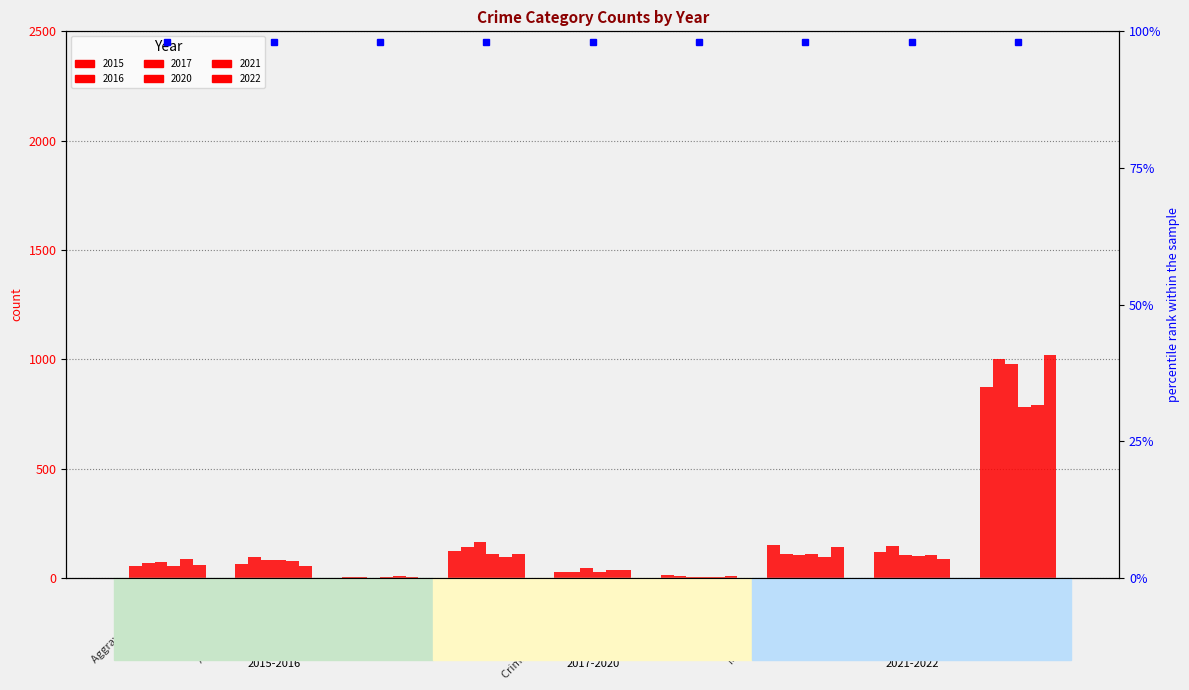

What is the average value of the 2022 series?

168